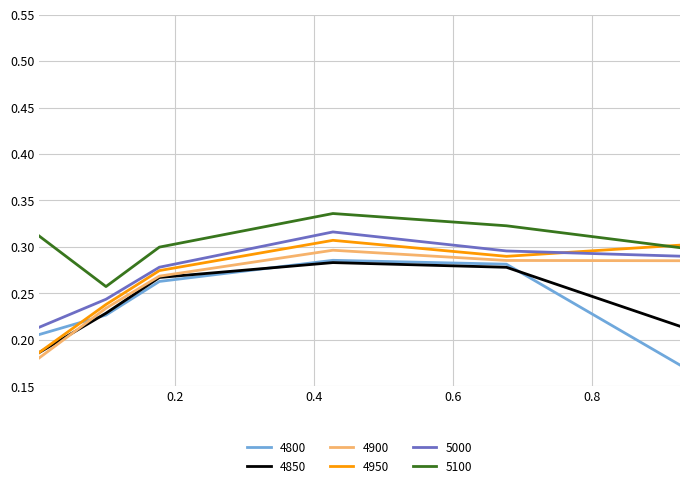

Which series has the largest total across all categories?

5100